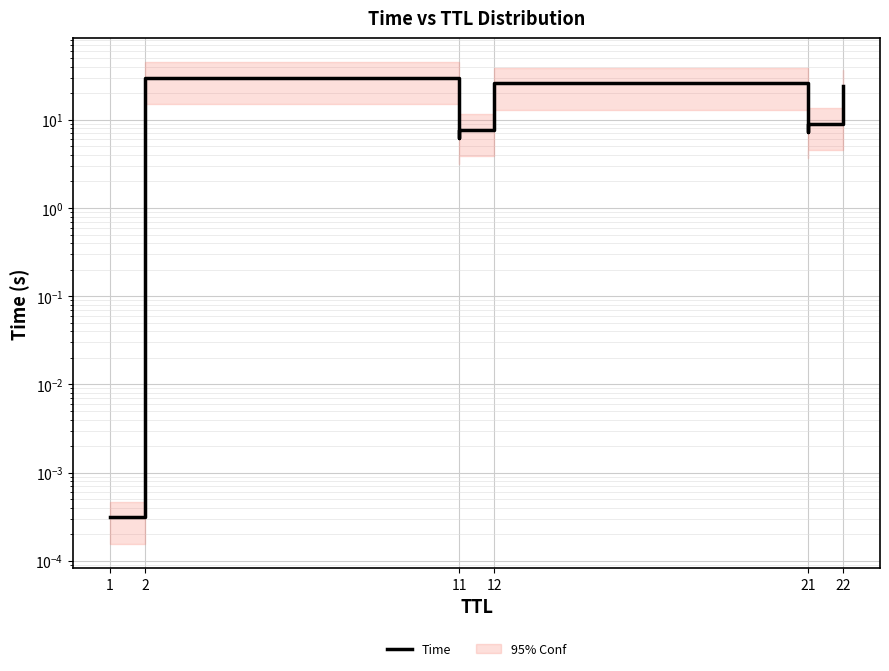

What is the label of the 8th point from the right?

12